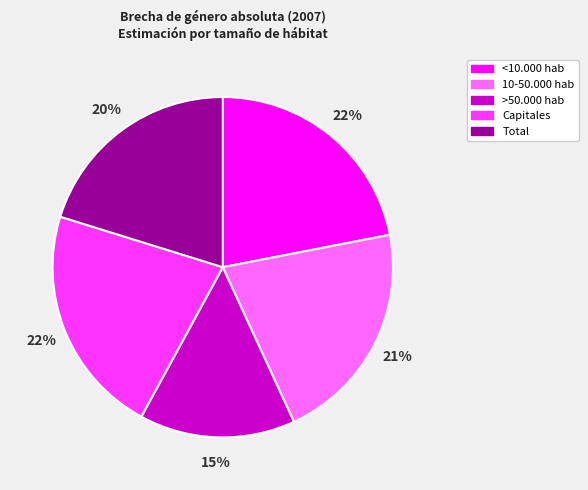

The 10-50.000 hab slice represents 34% of the pie. True or false?

False